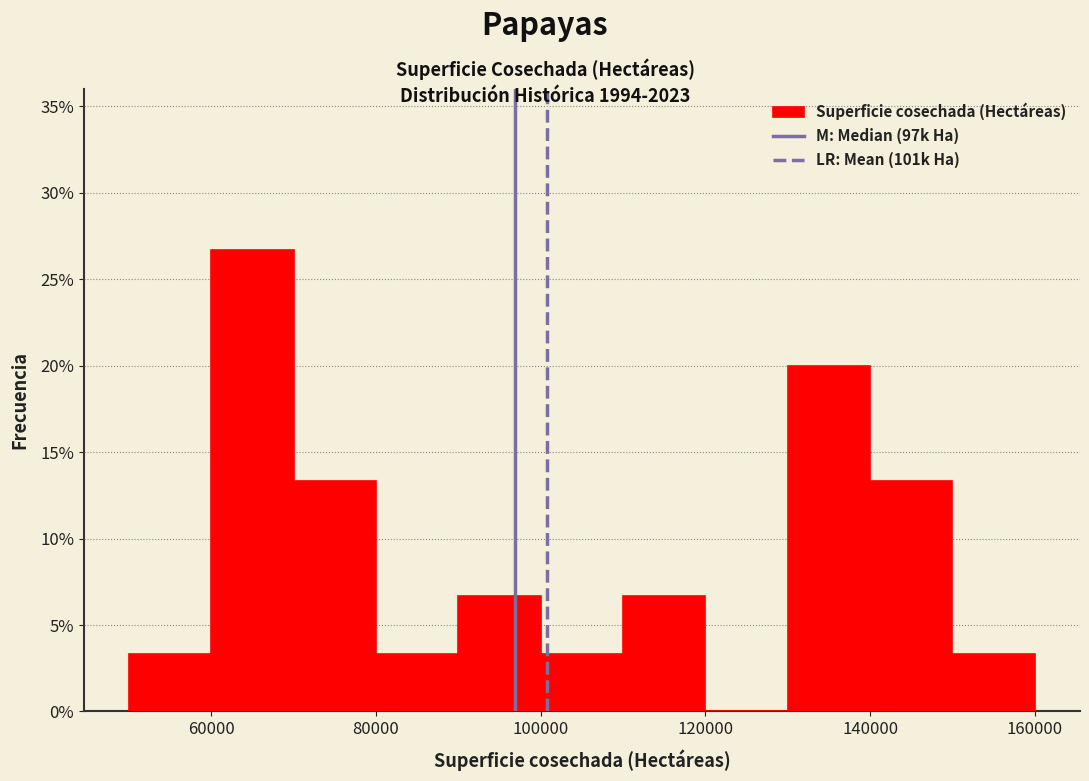

Reading left to right, transcribe this chart: for each bar, give the range it covers on the x-axis and its height. The values are not printed on the chart, so give them approximately, as read against the axis.

50000 to 60000: 3.5
60000 to 70000: 26.5
70000 to 80000: 13.5
80000 to 90000: 3.5
90000 to 100000: 6.5
100000 to 110000: 3.5
110000 to 120000: 6.5
120000 to 130000: 0
130000 to 140000: 20.0
140000 to 150000: 13.5
150000 to 160000: 3.5